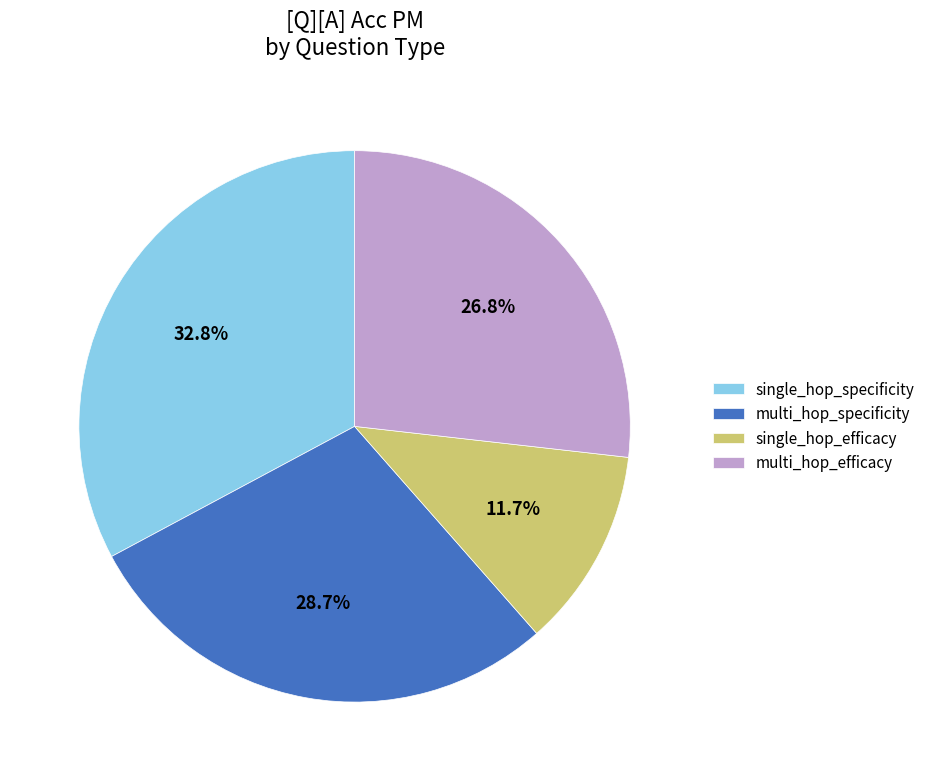

What is the largest slice in the pie chart?

single_hop_specificity